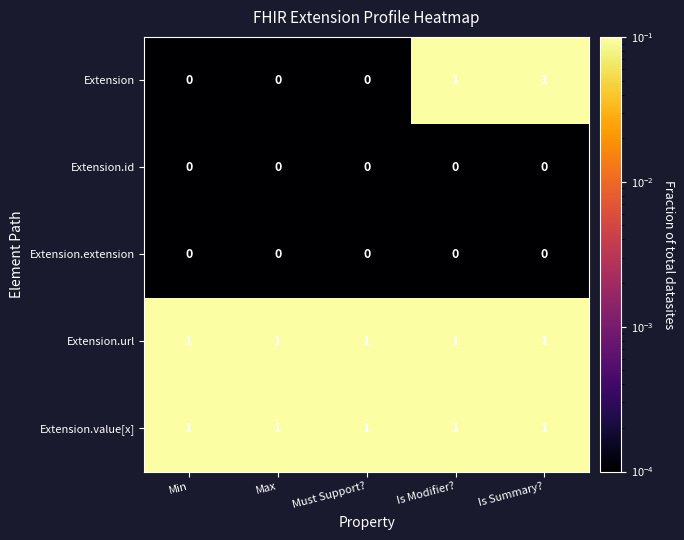

How many Extension values are between 0 and 1?

5